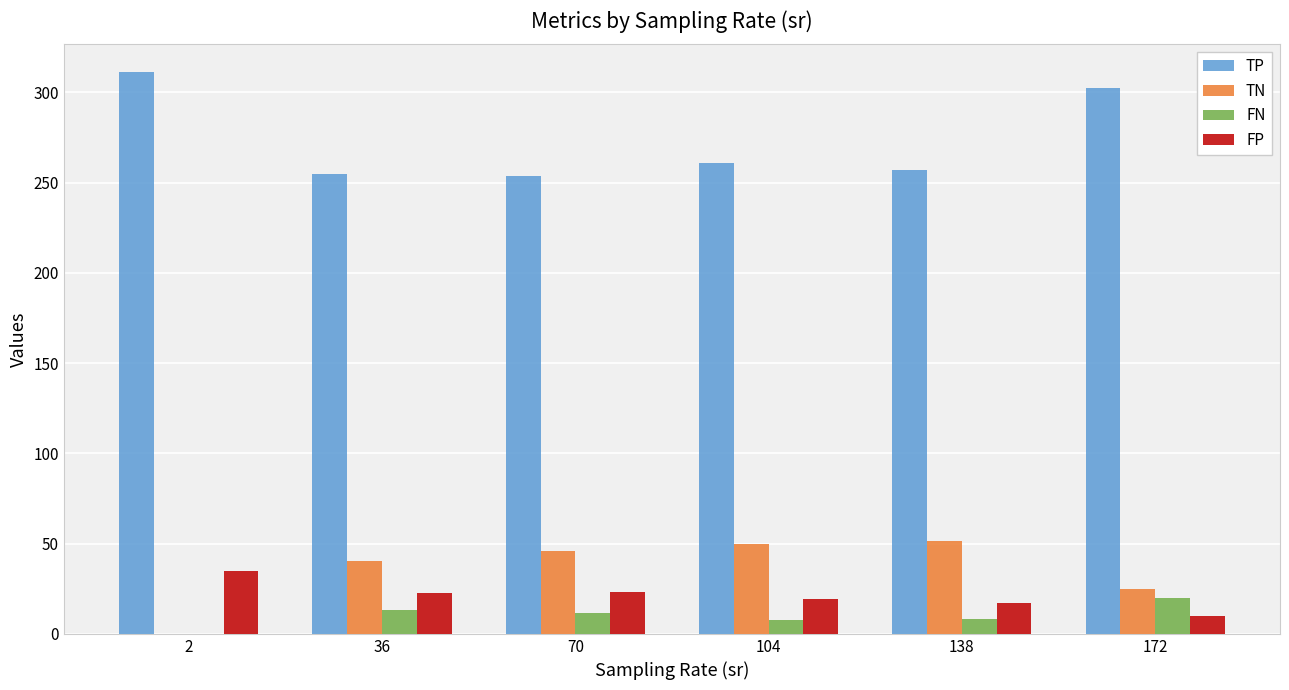

What is the maximum value for TP?

311.0